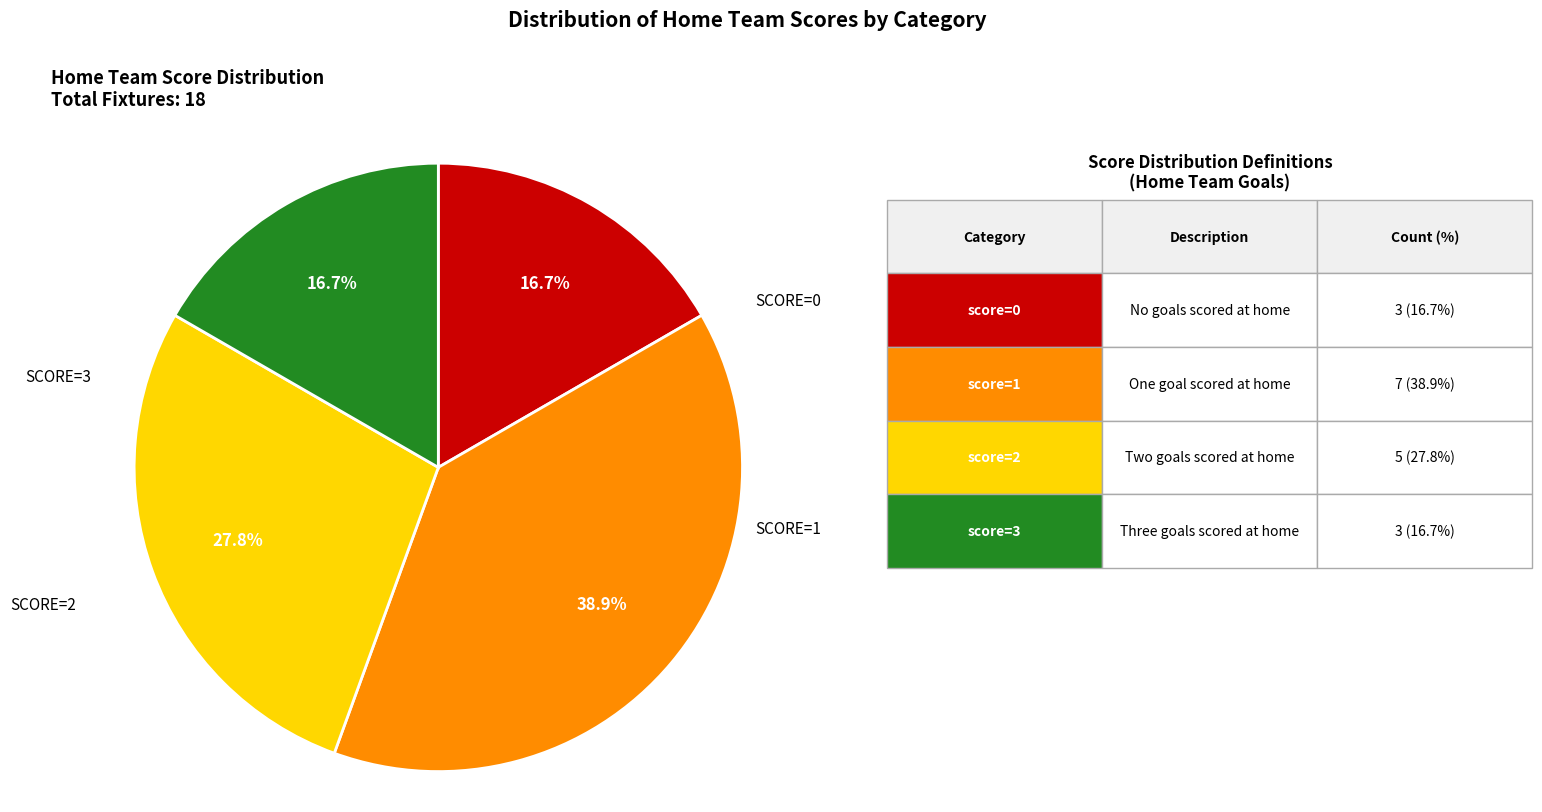

Is there any slice that represents more than half of the pie?

No